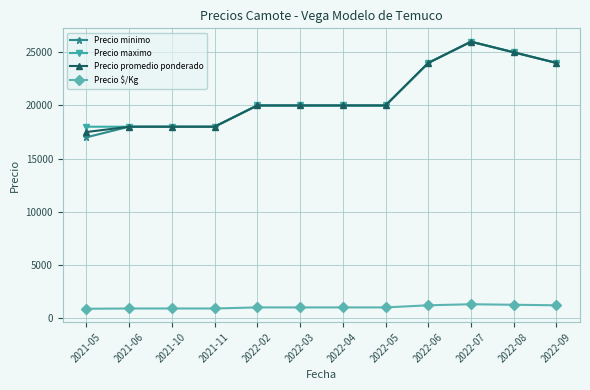

At which category is the sum across all series the highest?

2022-07